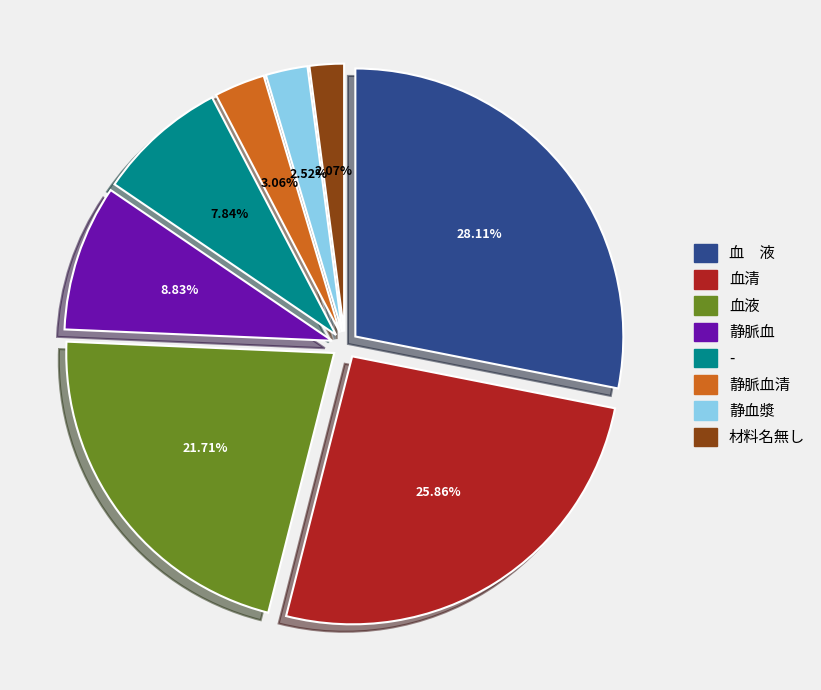

Combined, do 血清 and - account for over 50%?

No